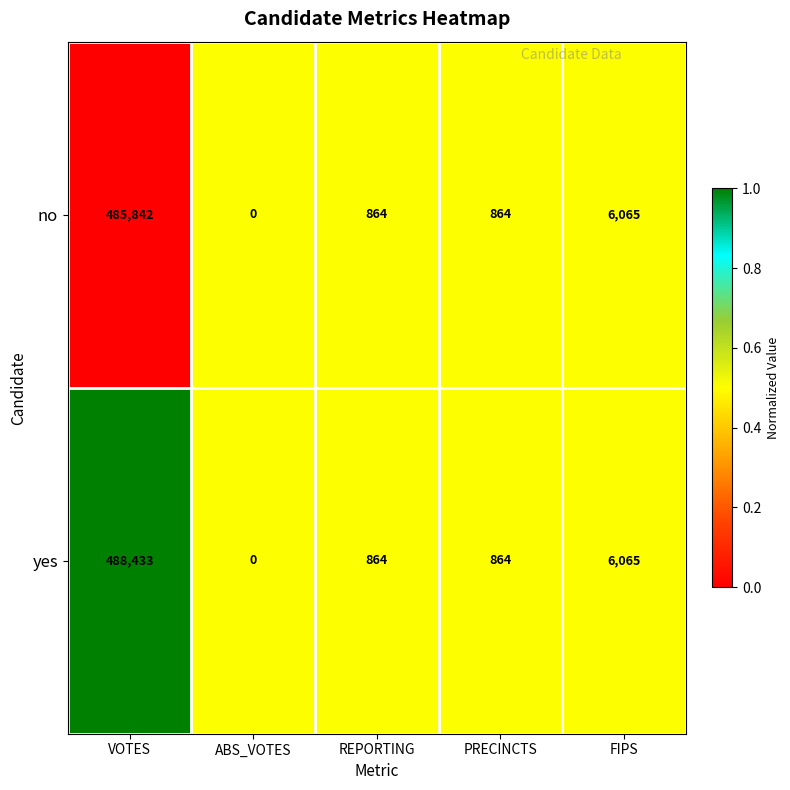

Rank the series by their maximum value, from lowest to highest.

no, yes